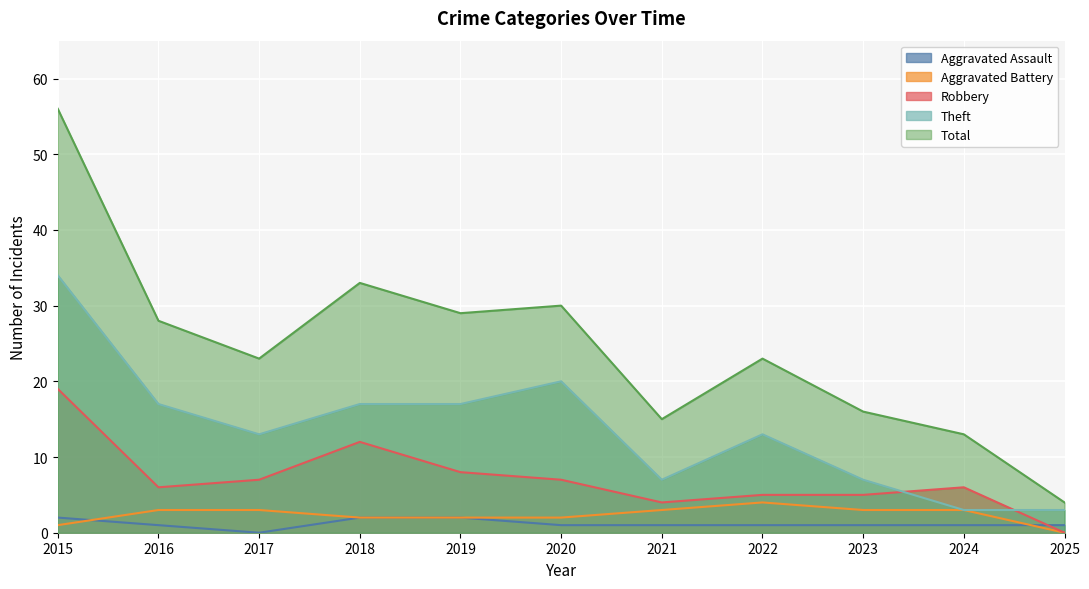

True or false: Theft and Aggravated Assault intersect in this chart.

False